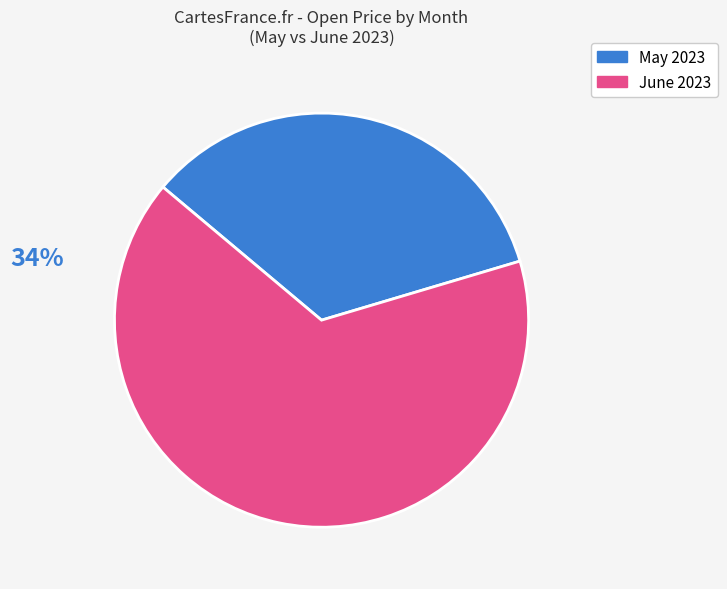

Is there any slice that represents more than half of the pie?

Yes